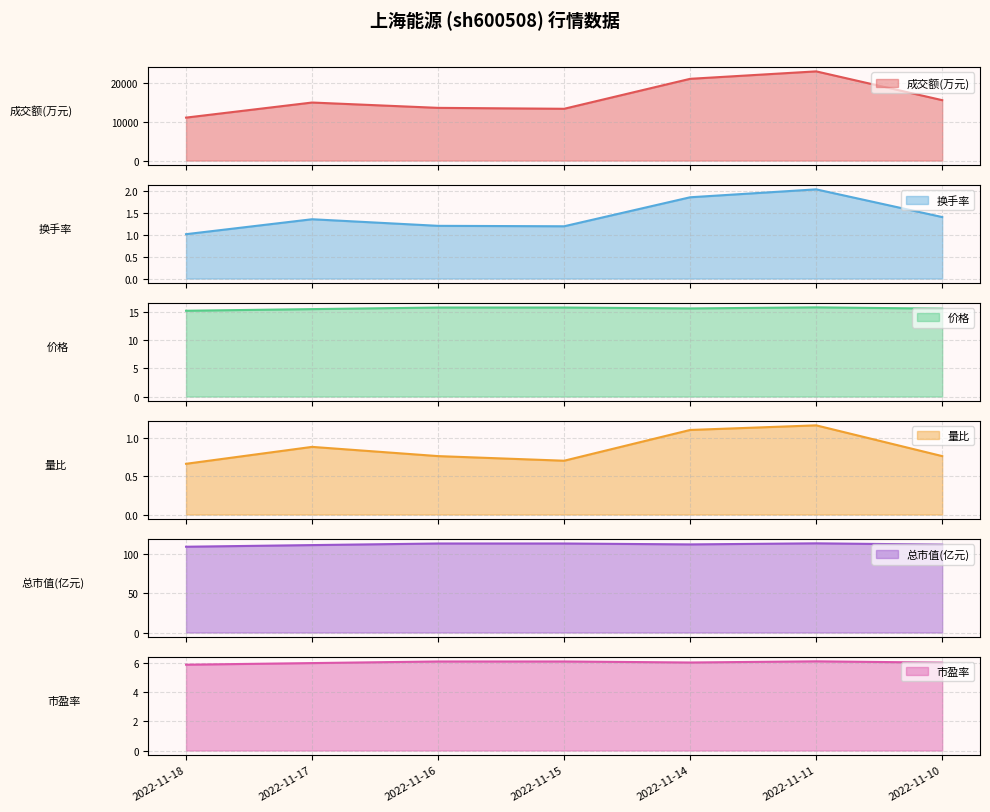

How many 量比 values are between 0 and 1?

5